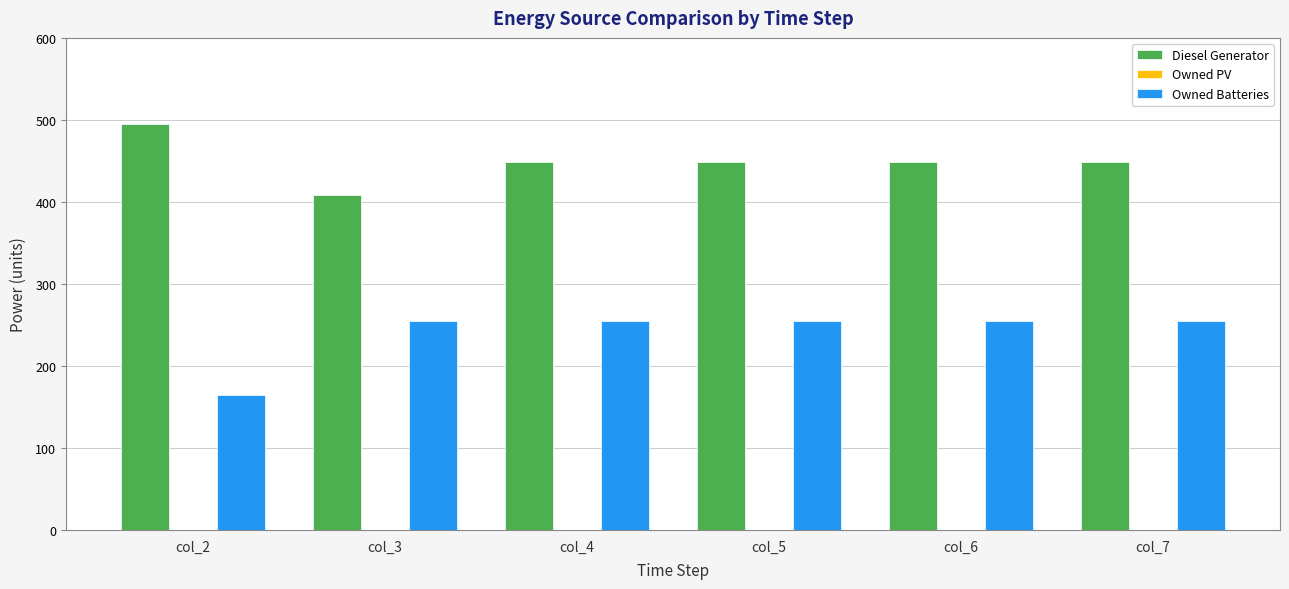

Reading left to right, extract all data points from this chart.

Diesel Generator: 495	408	449	449	449	449
Owned Batteries: 165	255	255	255	255	255